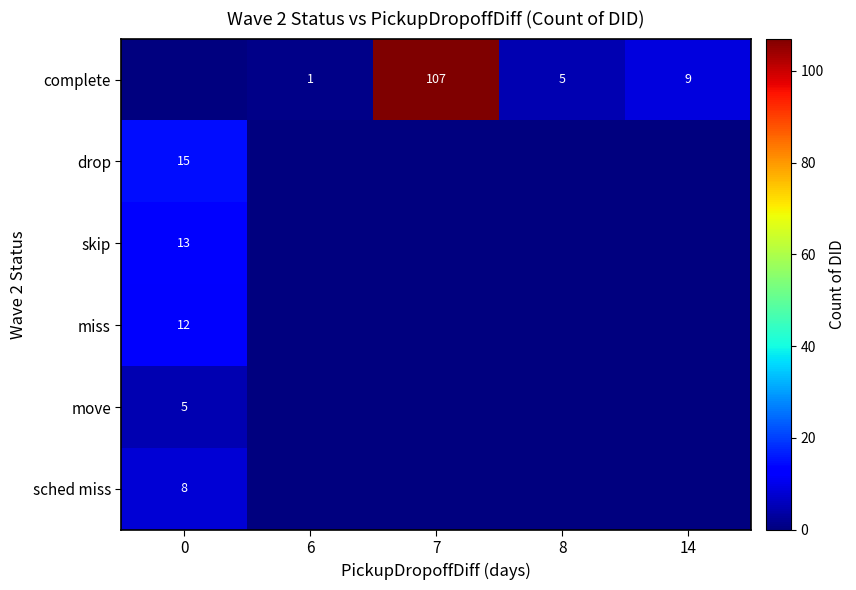

True or false: miss has a value of 19 at 0.

False